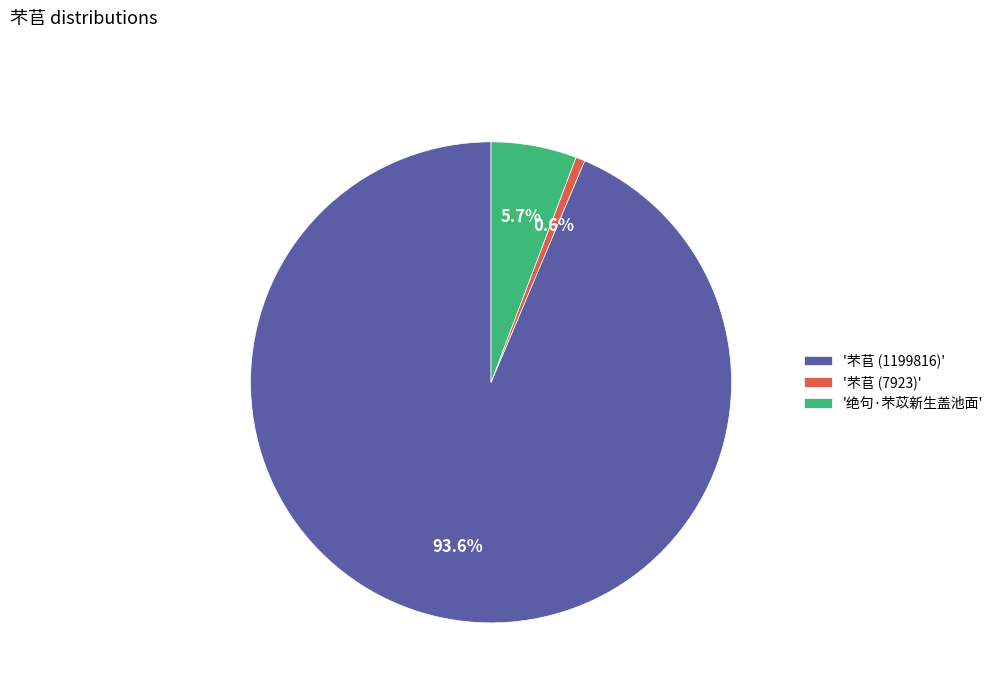

Between '芣苢 (7923)' and '芣苢 (1199816)', which is larger?

'芣苢 (1199816)'